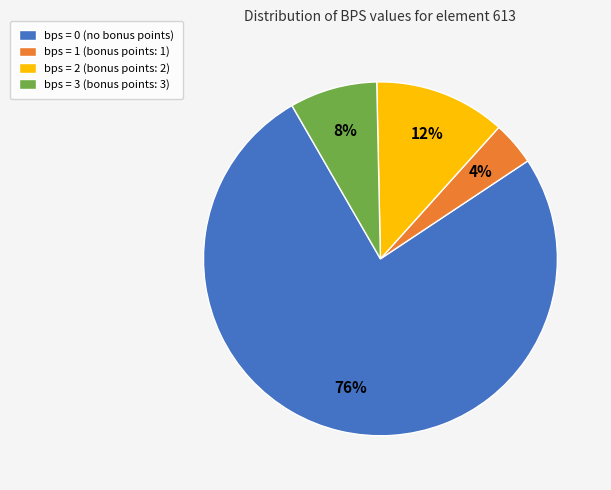

To the nearest percent, what percentage of the pie is bps = 1 (bonus points: 1)?

4%